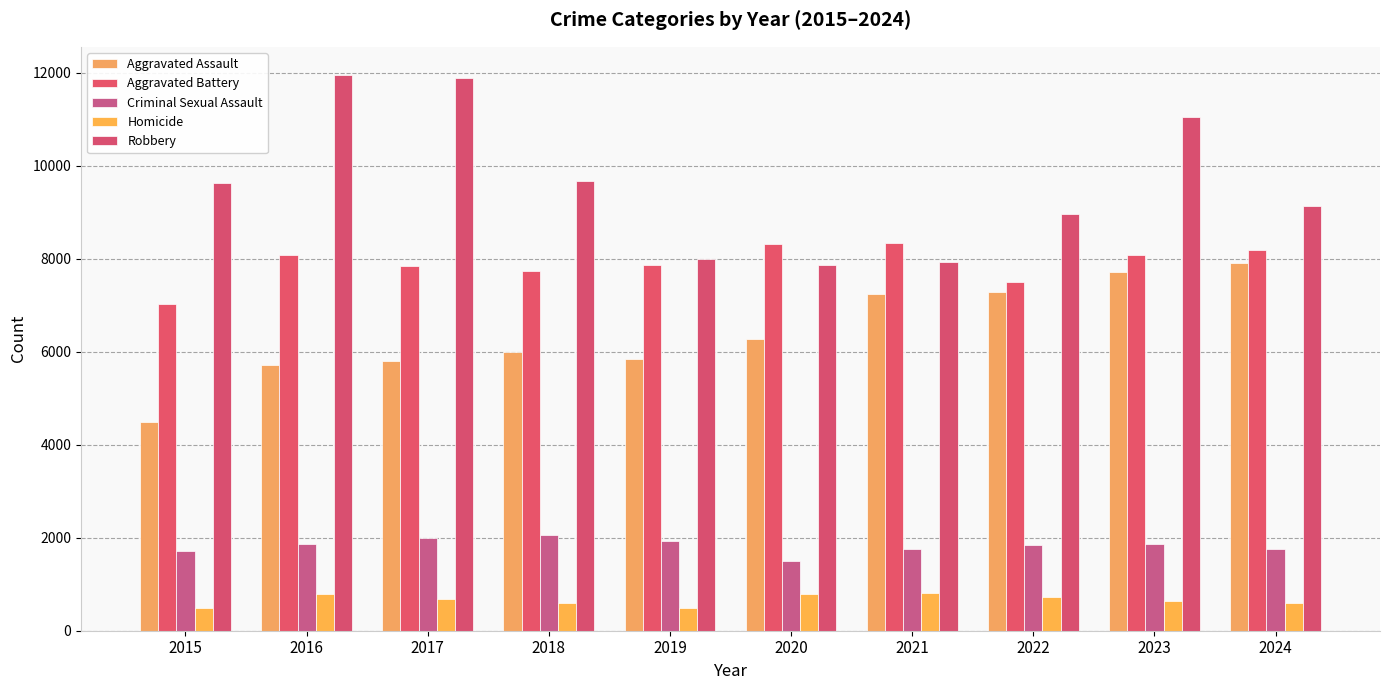

How many values in the Homicide series are below 672?

5